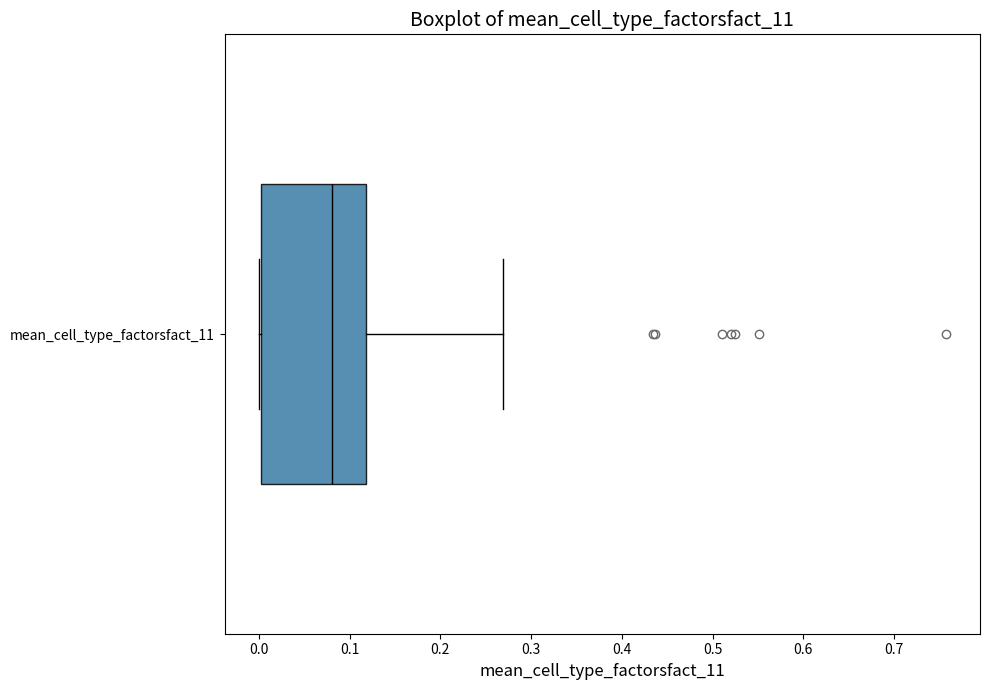

Read this box plot against the x-axis: the position of the median line, the range covered by the box, and the ends of both whiskers. The values are not printed on the chart, so give them approximately, as read against the axis.

median 0.08, box 0.00 to 0.12, whiskers 0.00 to 0.27